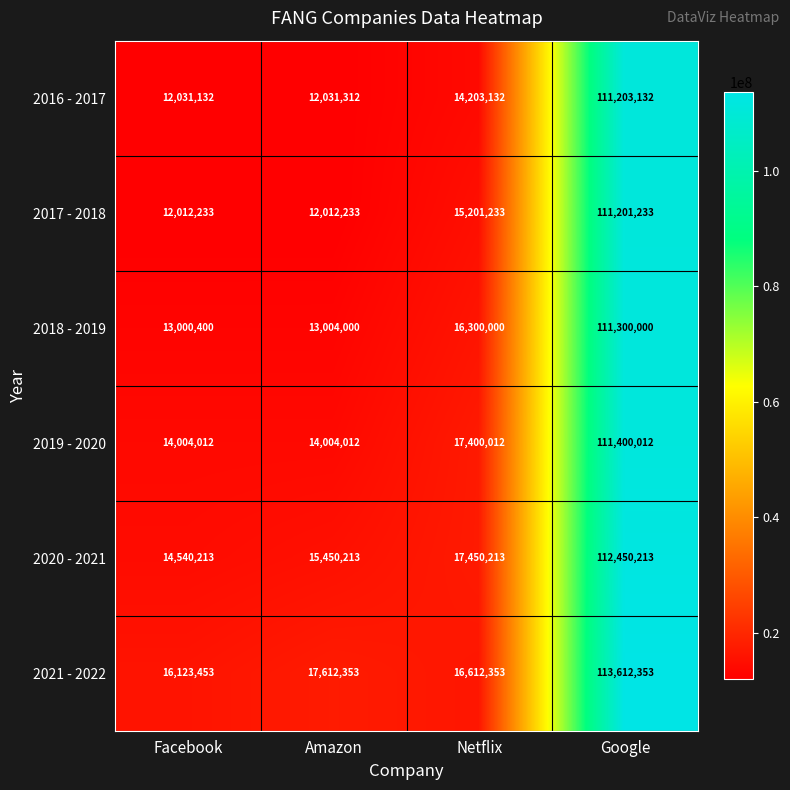

Which label corresponds to the largest value in the chart?

Google